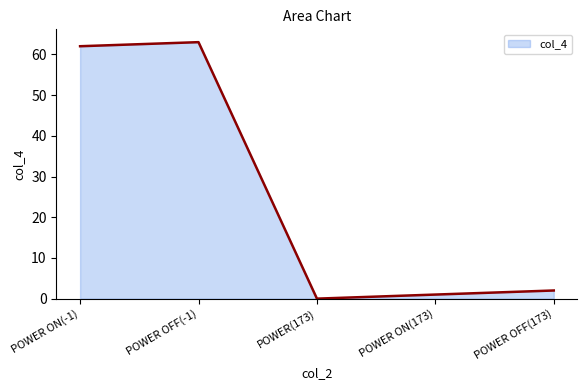

The value at POWER(173) is 31. True or false?

False